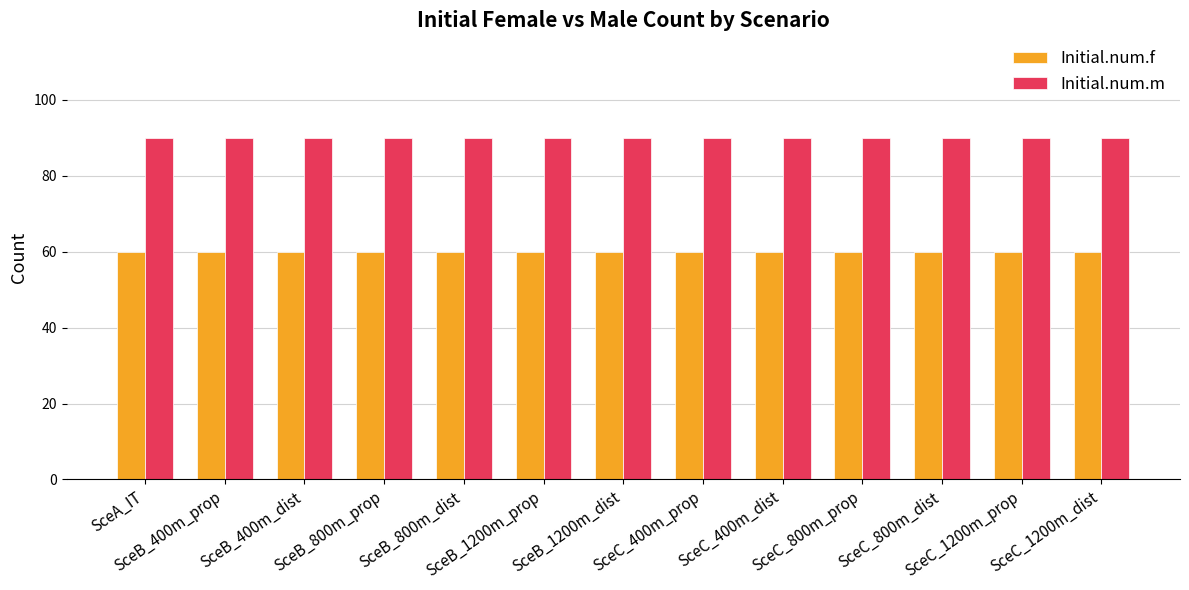

What are all the series names shown in the legend?

Initial.num.f, Initial.num.m